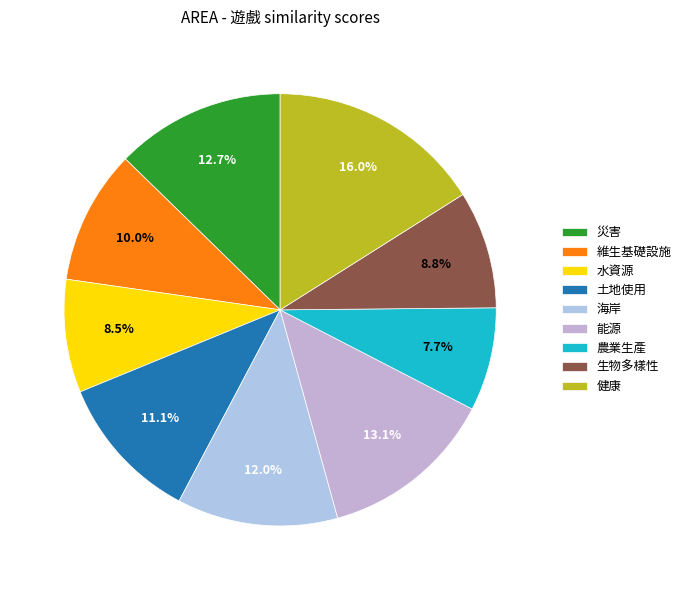

Is 維生基礎設施 the majority of the pie?

No